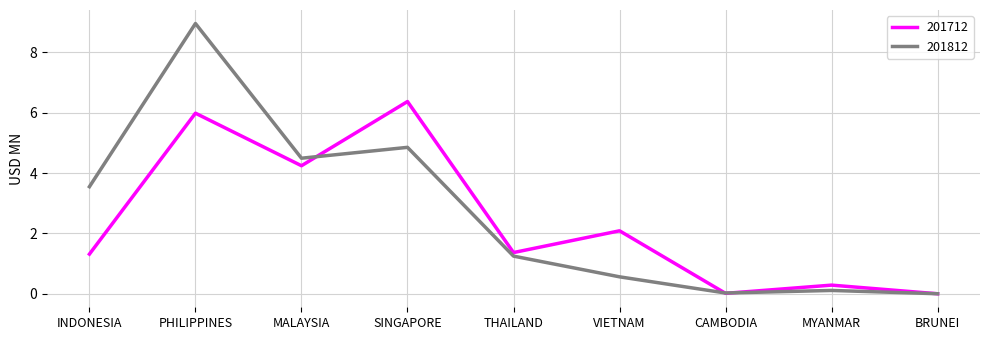

The 201712 series shows 9.1 at SINGAPORE. True or false?

False